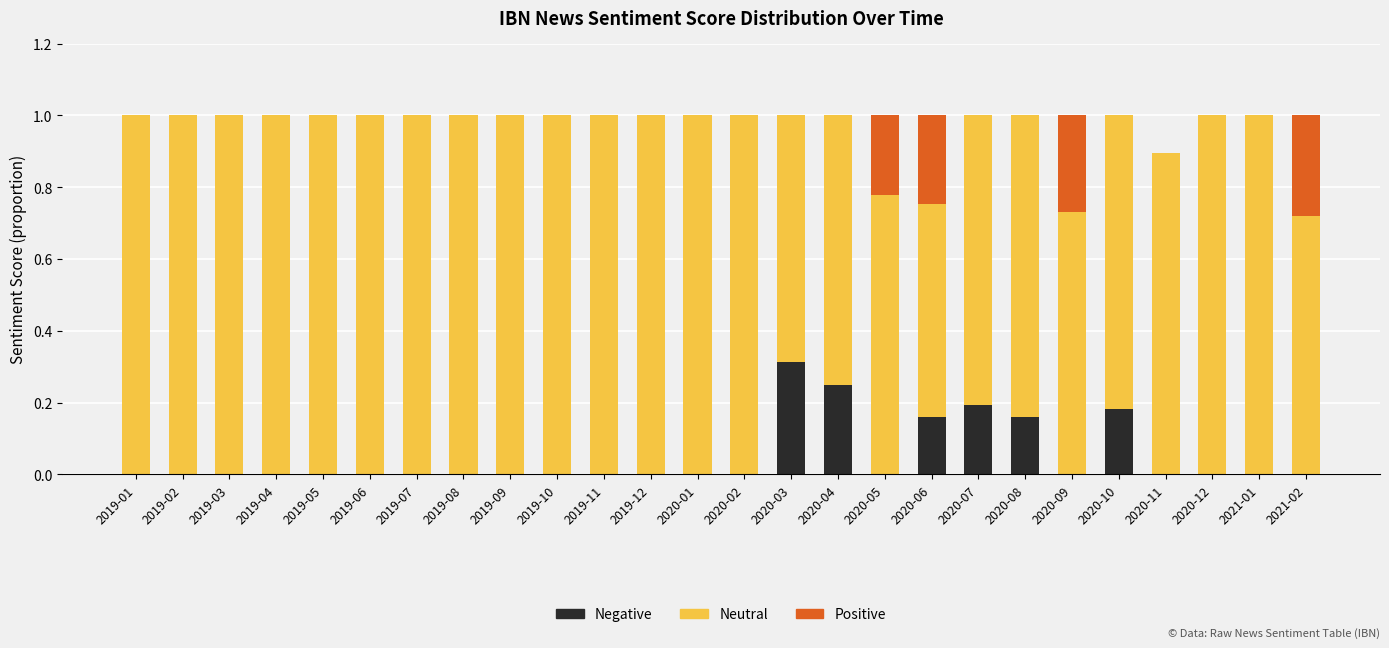

What is the total value across all series at 2020-09?

1.0